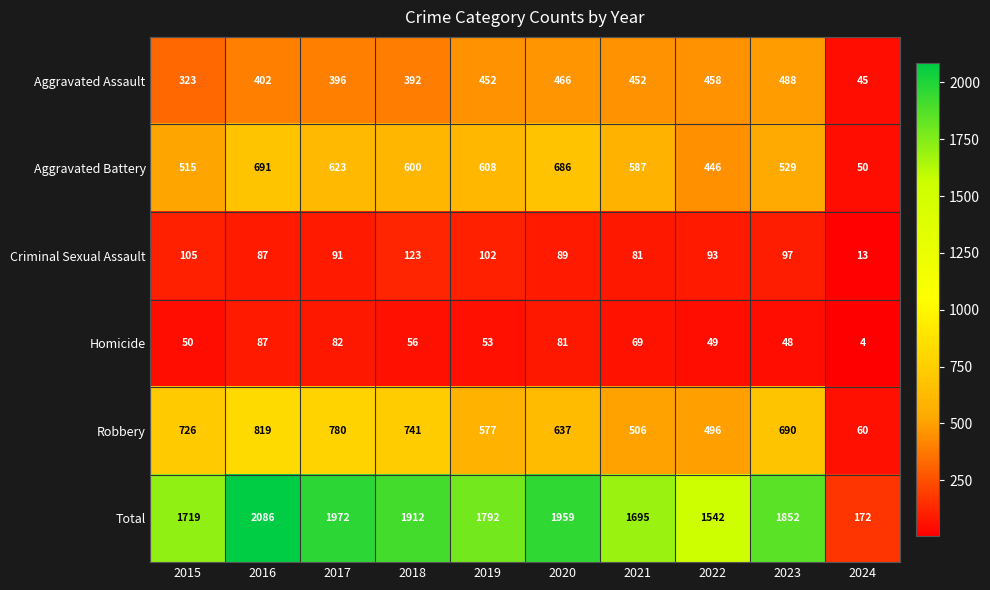

Which series has the widest spread of values?

Total